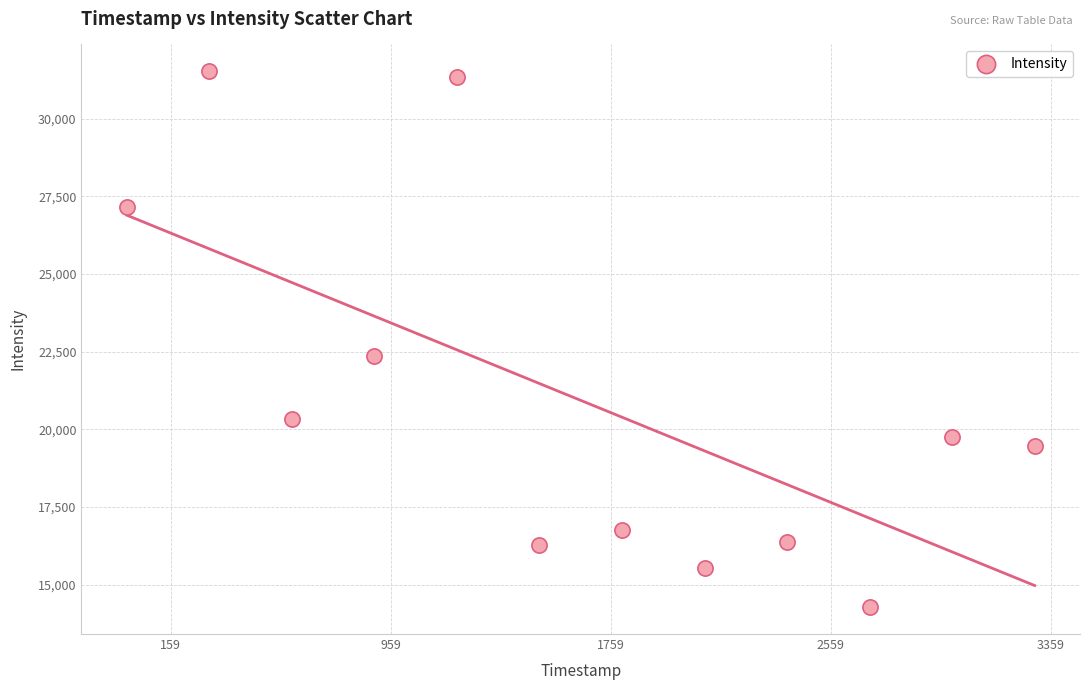

What Y value in the scatter plot is closest to 22897?

22358.0